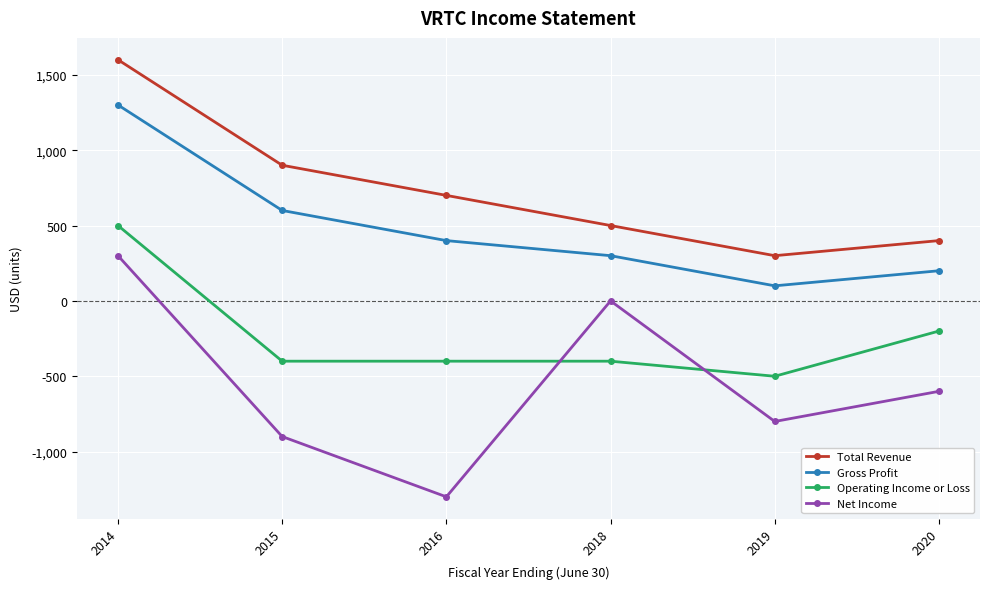

Rank the series at 2015 from lowest to highest value.

Net Income, Operating Income or Loss, Gross Profit, Total Revenue